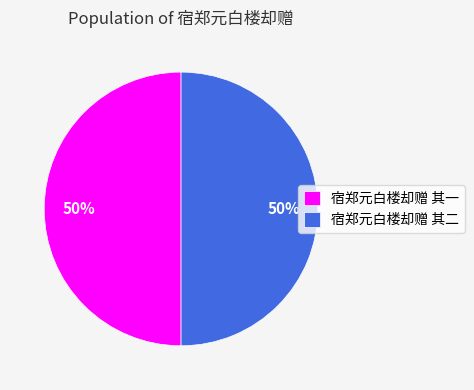

What percentage is the 宿郑元白楼却赠 其一 slice, to the nearest percent?

50%